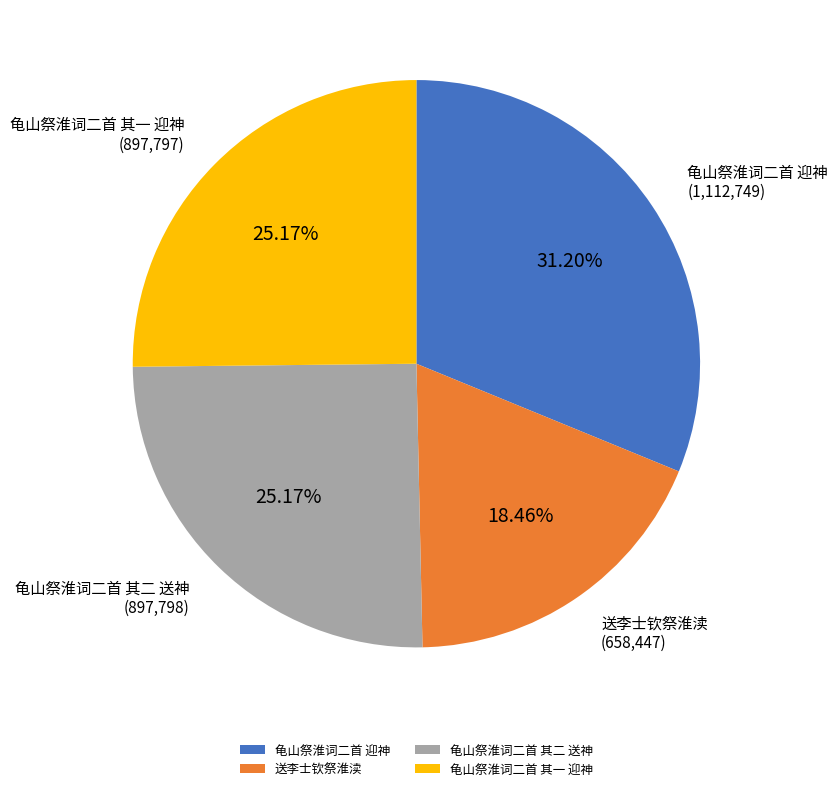

The 送李士钦祭淮渎 slice represents 18% of the pie. True or false?

True